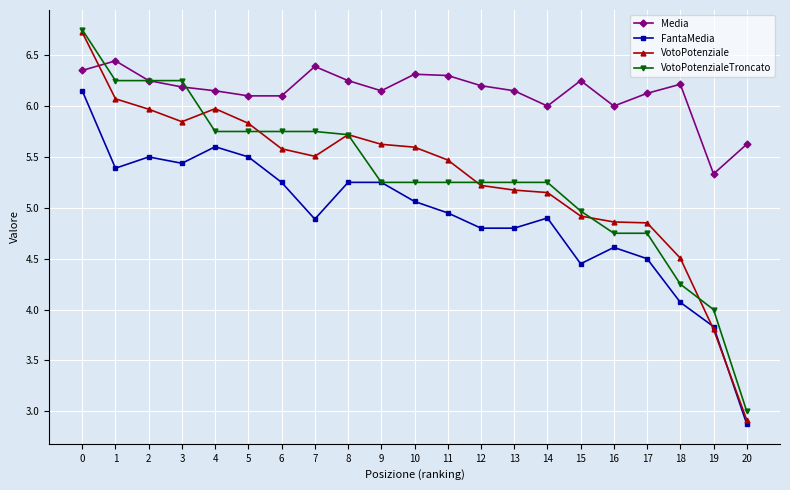

True or false: FantaMedia has more than 0 points higher than both neighbors.

True